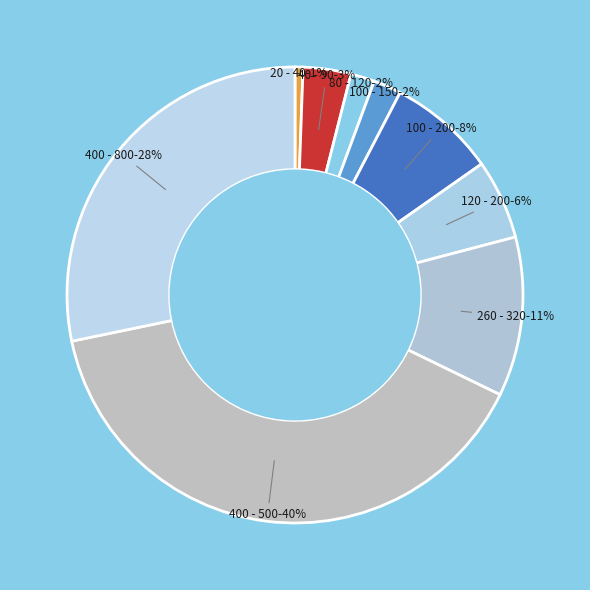

Between 20 - 40 and 120 - 200, which is larger?

120 - 200